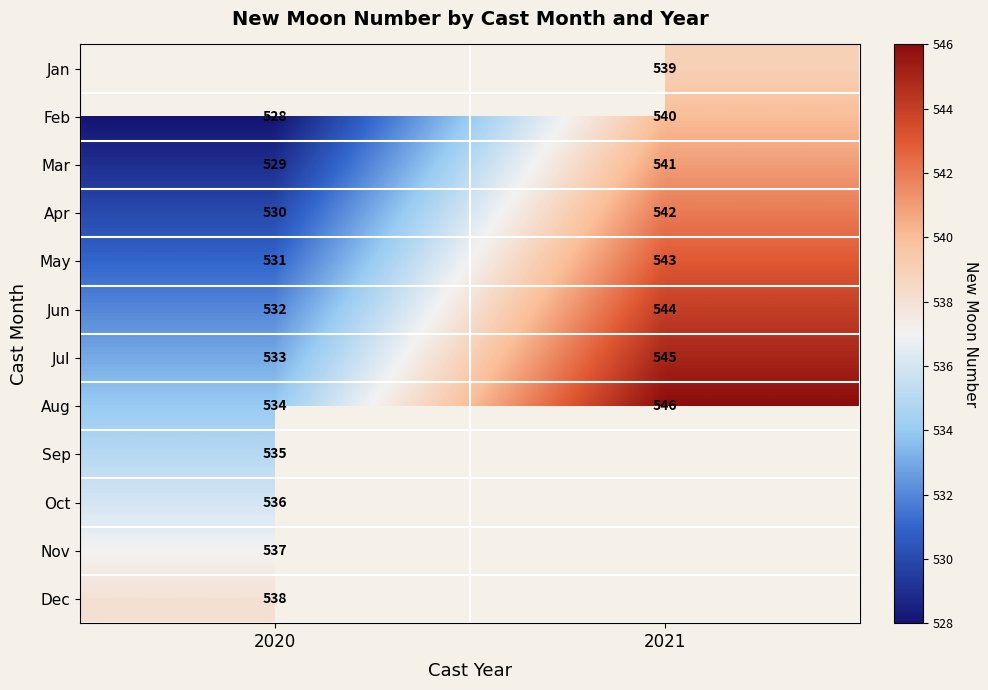

Count the number of data series in this chart.

12